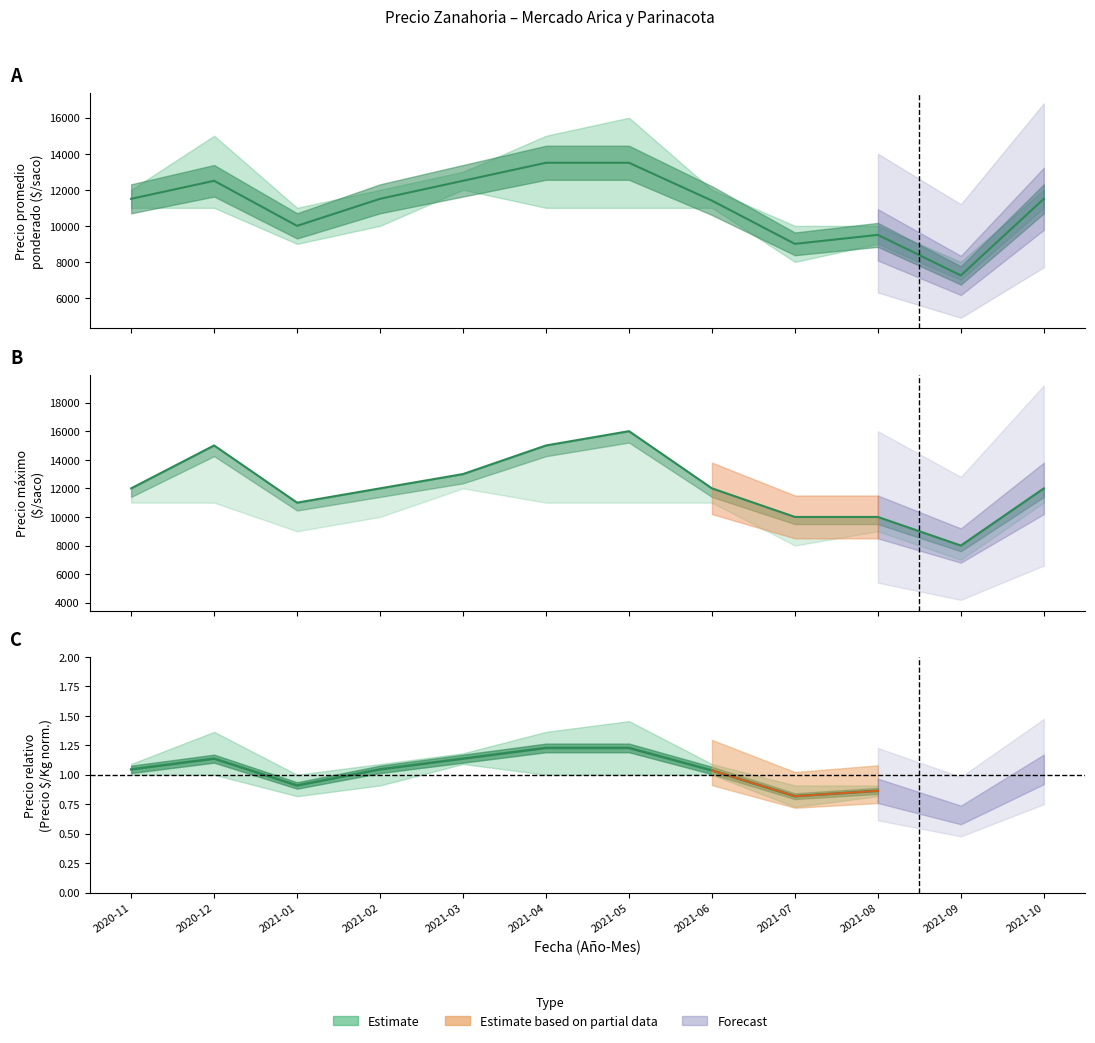

True or false: Precio promedio ponderado and Precio máximo intersect in this chart.

False